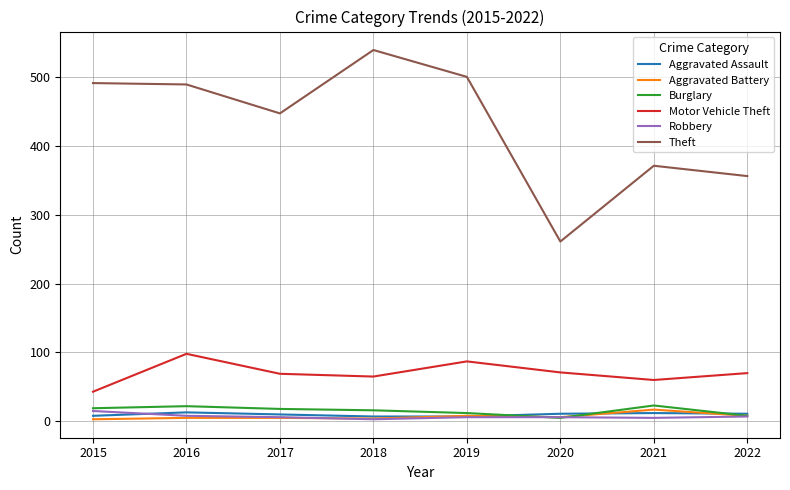

Which series has the largest total across all categories?

Theft